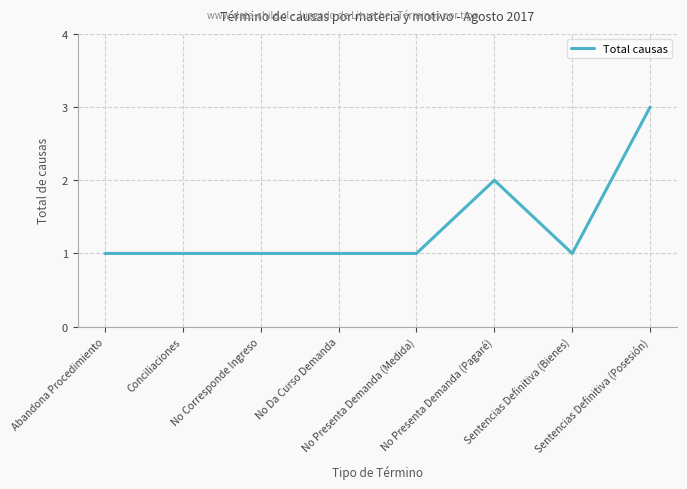

How many lines are shown in the chart?

1